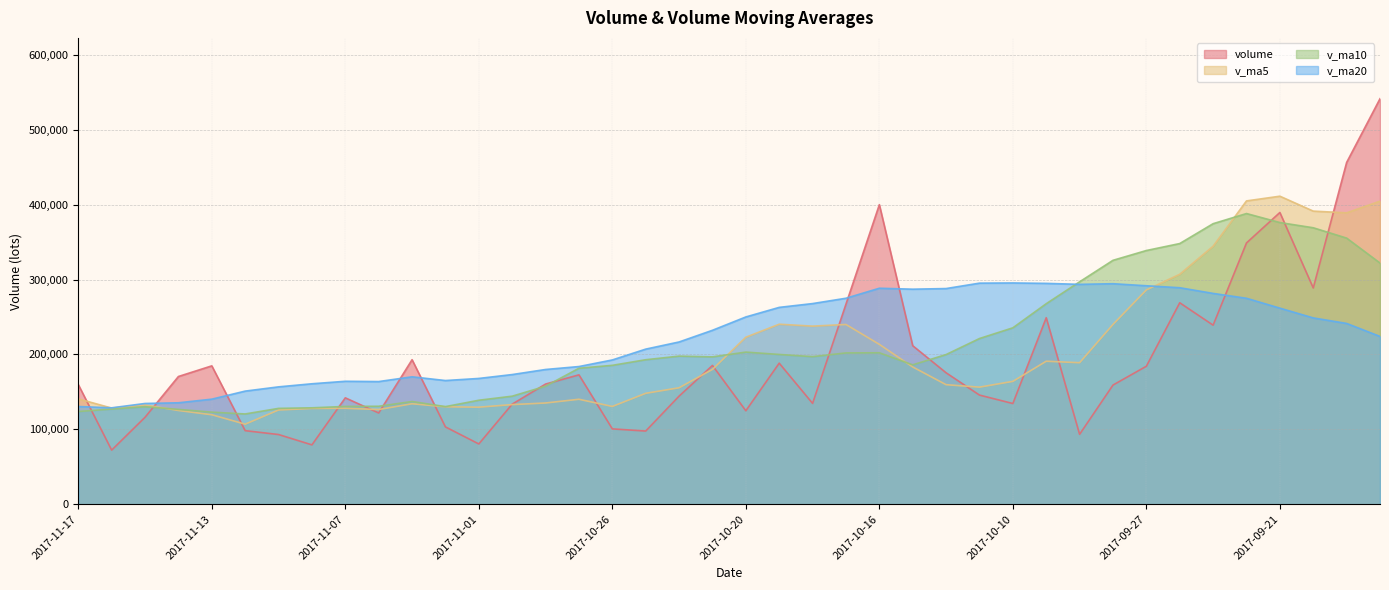

Reading left to right, extract all data points from this chart.

volume: 2017-11-17=159759.4	2017-11-16=72264.8	2017-11-15=116112.0	2017-11-14=170534.4	2017-11-13=184745.1	2017-11-10=98242.6	2017-11-09=93081.2	2017-11-08=79279.2	2017-11-07=142050.3	2017-11-06=121842.2	2017-11-03=192945.9	2017-11-02=103247.0	2017-11-01=80499.9	2017-10-31=133640.5	2017-10-30=160445.6	2017-10-27=172746.5	2017-10-26=100625.3	2017-10-25=97706.5	2017-10-24=144334.1	2017-10-23=185289.1	2017-10-20=124798.8	2017-10-19=188307.2	2017-10-18=134636.9	2017-10-17=267110.3	2017-10-16=399897.4	2017-10-13=211620.3	2017-10-12=175498.7	2017-10-11=145732.2	2017-10-10=134453.2	2017-10-09=248987.4	2017-09-29=93364.7	2017-09-28=159096.2	2017-09-27=184233.0	2017-09-26=268945.2	2017-09-25=239049.7	2017-09-22=348835.4	2017-09-21=389453.9	2017-09-20=288723.2	2017-09-19=456244.0	2017-09-18=541312.8
v_ma5: 2017-11-17=140683.1	2017-11-16=128379.8	2017-11-15=132543.0	2017-11-14=125176.5	2017-11-13=119479.7	2017-11-10=106899.1	2017-11-09=125839.8	2017-11-08=127872.9	2017-11-07=128117.1	2017-11-06=126435.1	2017-11-03=134155.8	2017-11-02=130115.9	2017-11-01=129591.6	2017-10-31=133032.9	2017-10-30=135171.6	2017-10-27=140140.3	2017-10-26=130550.8	2017-10-25=148087.1	2017-10-24=155473.2	2017-10-23=180028.5	2017-10-20=222950.1	2017-10-19=240314.4	2017-10-18=237752.7	2017-10-17=239971.8	2017-10-16=213440.4	2017-10-13=183258.3	2017-10-12=159607.2	2017-10-11=156326.7	2017-10-10=164026.9	2017-10-09=190925.3	2017-09-29=188937.8	2017-09-28=240031.9	2017-09-27=286103.4	2017-09-26=307001.5	2017-09-25=344461.2	2017-09-22=404913.8	2017-09-21=411203.0	2017-09-20=391291.6	2017-09-19=388988.9	2017-09-18=404572.0
v_ma10: 2017-11-17=123791.1	2017-11-16=127109.8	2017-11-15=130208.0	2017-11-14=126646.8	2017-11-13=122957.4	2017-11-10=120527.4	2017-11-09=127977.8	2017-11-08=128732.2	2017-11-07=130575.0	2017-11-06=130803.4	2017-11-03=137148.0	2017-11-02=130333.3	2017-11-01=138839.4	2017-10-31=144253.1	2017-10-30=157600.0	2017-10-27=181545.2	2017-10-26=185432.6	2017-10-25=192919.9	2017-10-24=197722.5	2017-10-23=196734.4	2017-10-20=203104.2	2017-10-19=199960.8	2017-10-18=197039.7	2017-10-17=201999.3	2017-10-16=202182.8	2017-10-13=186098.0	2017-10-12=199819.6	2017-10-11=221215.1	2017-10-10=235514.2	2017-10-09=267693.3	2017-09-29=296925.8	2017-09-28=325617.5	2017-09-27=338697.5	2017-09-26=347995.2	2017-09-25=374516.6	2017-09-22=388056.0	2017-09-21=376023.5	2017-09-20=369066.3	2017-09-19=355276.1	2017-09-18=321968.2
v_ma20: 2017-11-17=130469.6	2017-11-16=128721.6	2017-11-15=134523.7	2017-11-14=135449.9	2017-11-13=140278.7	2017-11-10=151036.3	2017-11-09=156705.2	2017-11-08=160826.1	2017-11-07=164148.7	2017-11-06=163768.9	2017-11-03=170126.1	2017-11-02=165147.1	2017-11-01=167939.5	2017-10-31=173126.2	2017-10-30=179891.4	2017-10-27=183821.6	2017-10-26=192626.1	2017-10-25=207067.5	2017-10-24=216618.3	2017-10-23=232213.8	2017-10-20=250015.0	2017-10-19=262789.2	2017-10-18=267868.6	2017-10-17=274997.2	2017-10-16=288349.7	2017-10-13=287077.0	2017-10-12=287921.5	2017-10-11=295140.7	2017-10-10=295395.1	2017-10-09=294830.7	2017-09-29=293530.8	2017-09-28=294387.6	2017-09-27=291654.1	2017-09-26=289019.8	2017-09-25=281448.7	2017-09-22=274941.5	2017-09-21=261773.9	2017-09-20=248739.3	2017-09-19=241361.2	2017-09-18=224013.8